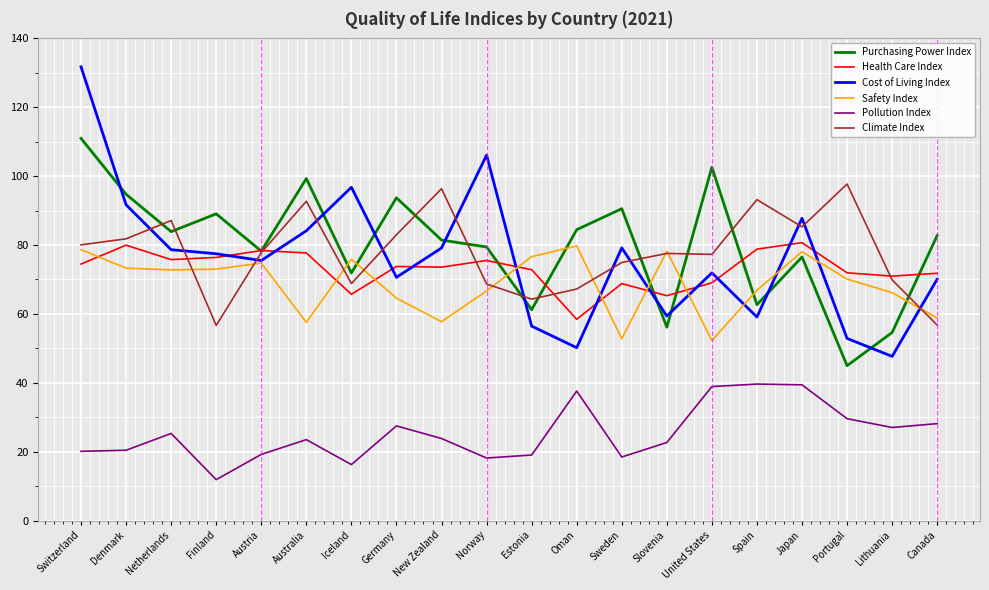

Which series has the largest range (max minus min)?

Cost of Living Index